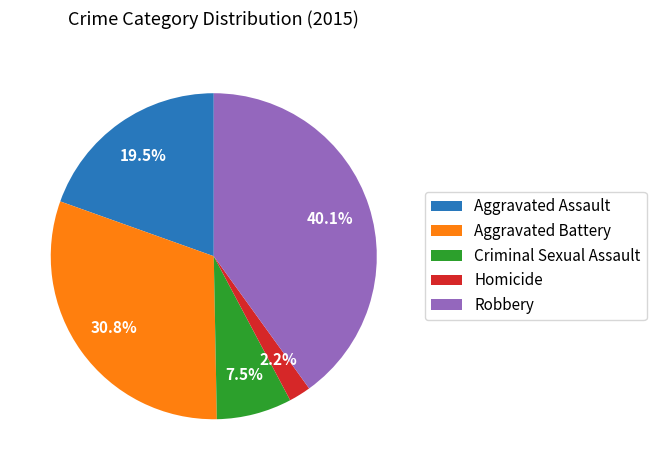

What percentage is the Homicide slice, to the nearest percent?

2%